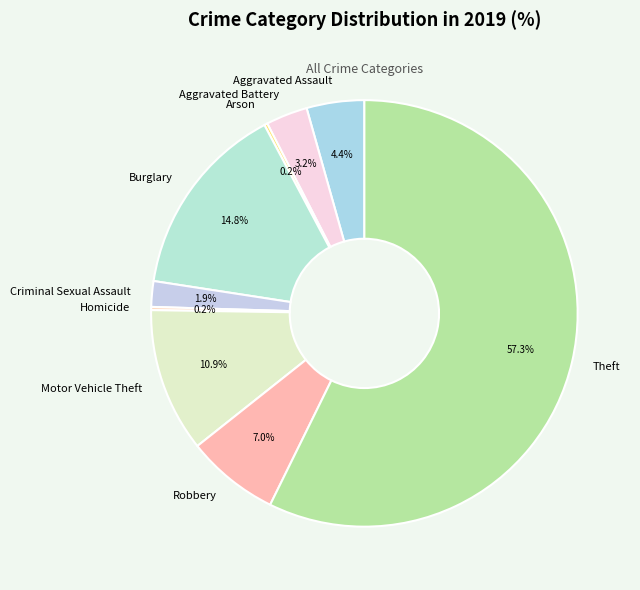

Is the sum of Robbery and Aggravated Battery greater than half?

No